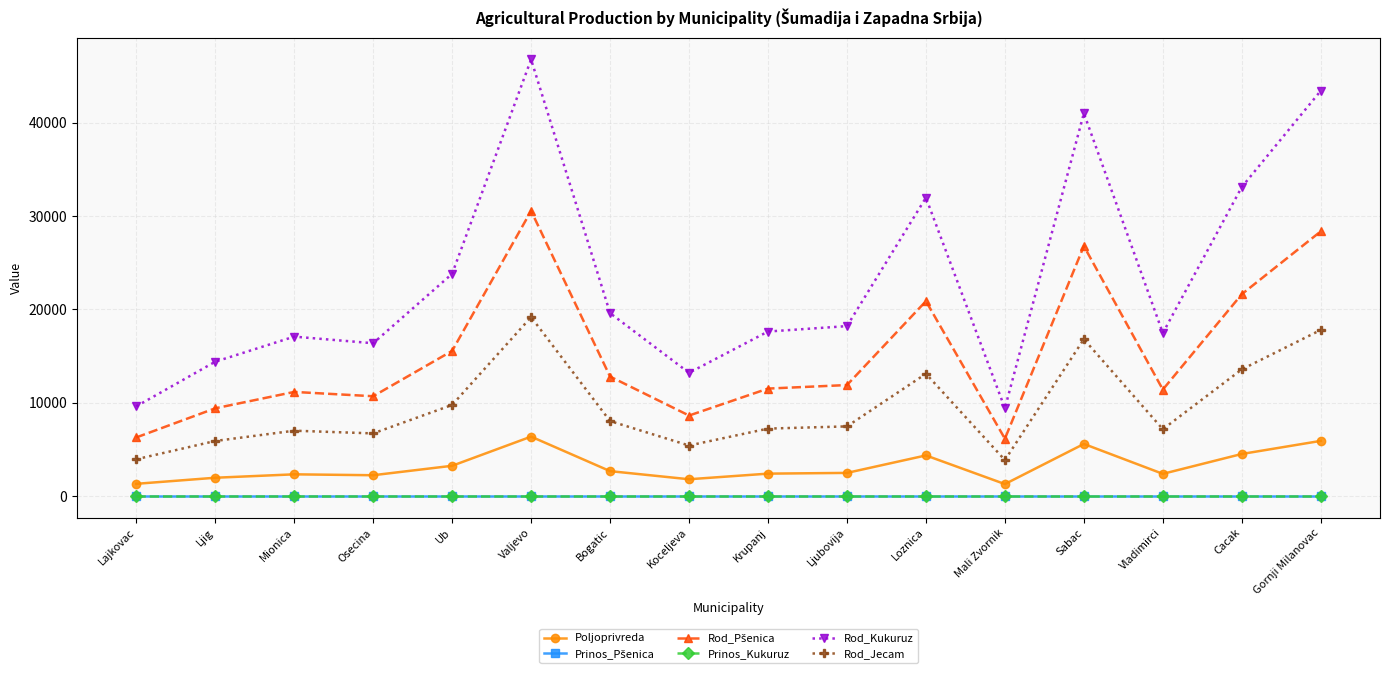

True or false: Rod_Jecam has more than 2 points higher than both neighbors.

True